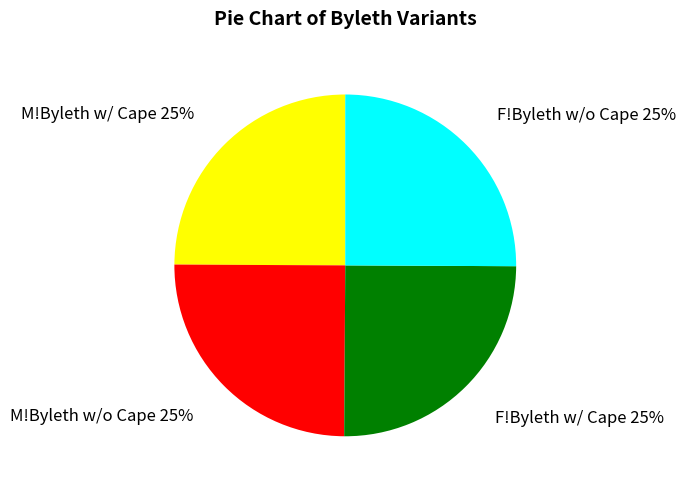

The M!Byleth w/ Cape slice represents 30% of the pie. True or false?

False